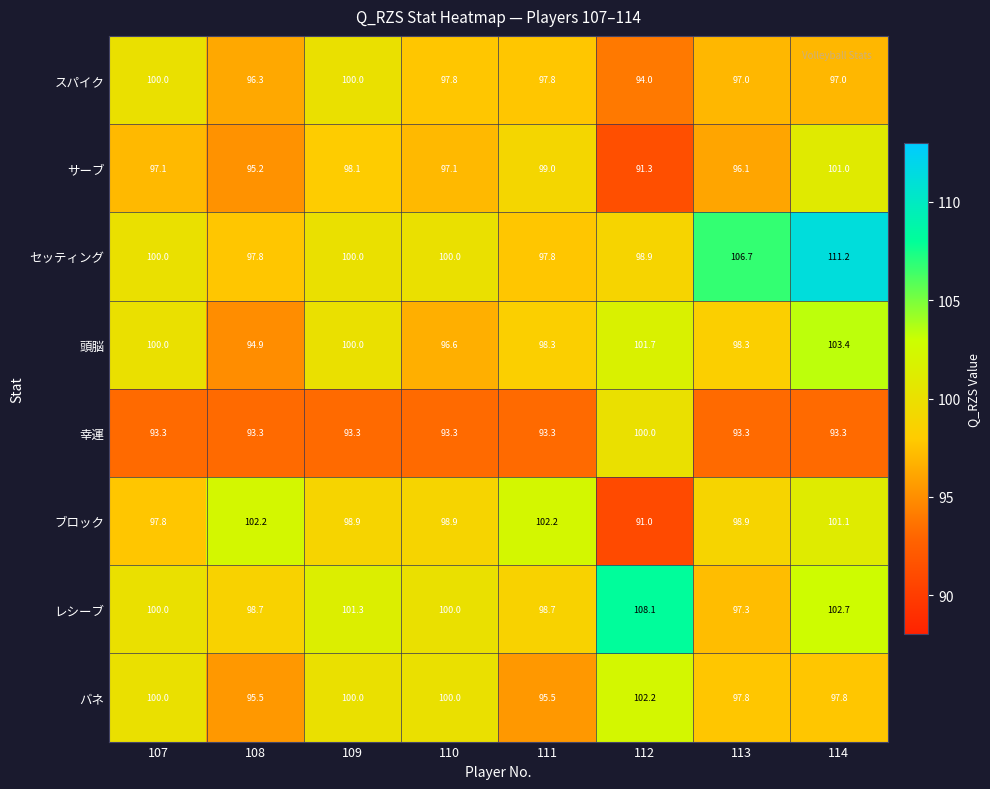

At which category does the chart reach its peak across all series?

114